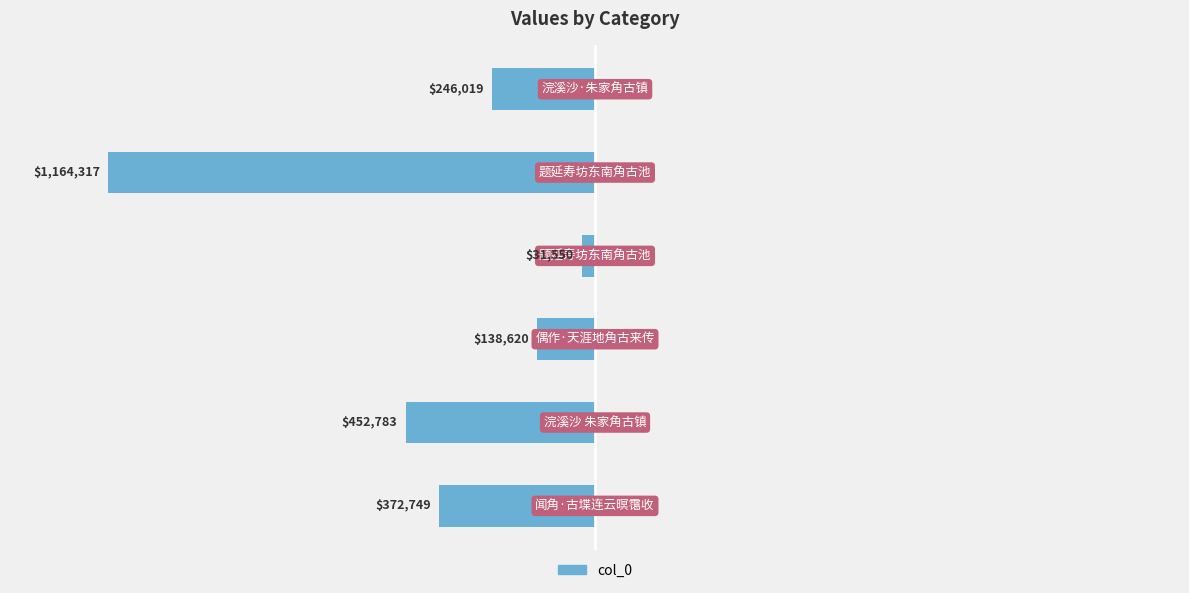

Where does the data first go above -246019?

2